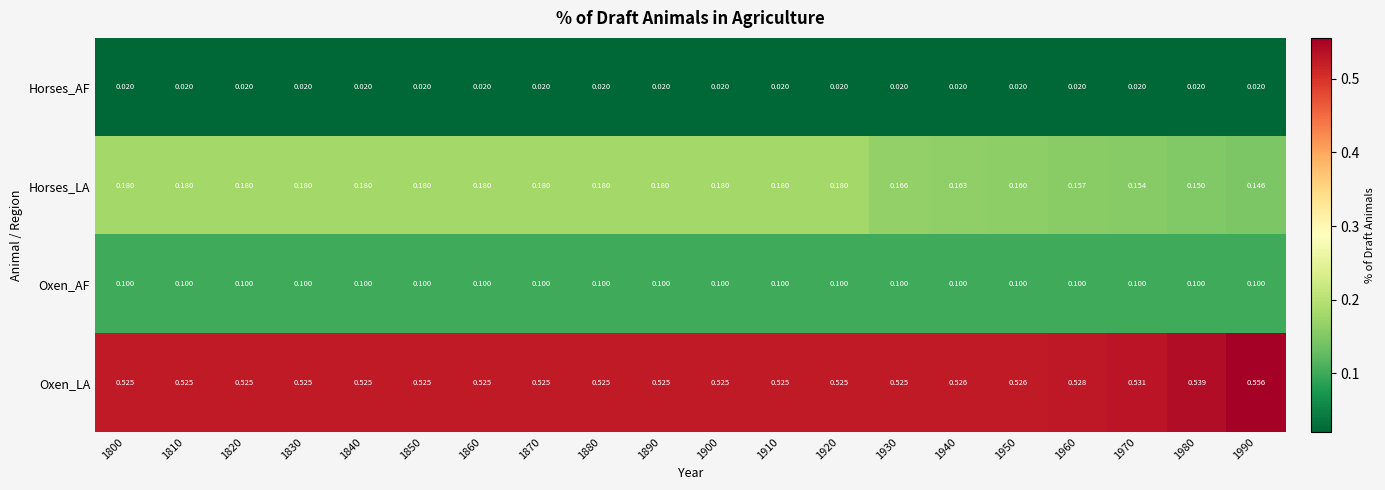

Between 1970 and 1990, which series saw the biggest shift?

Oxen_LA